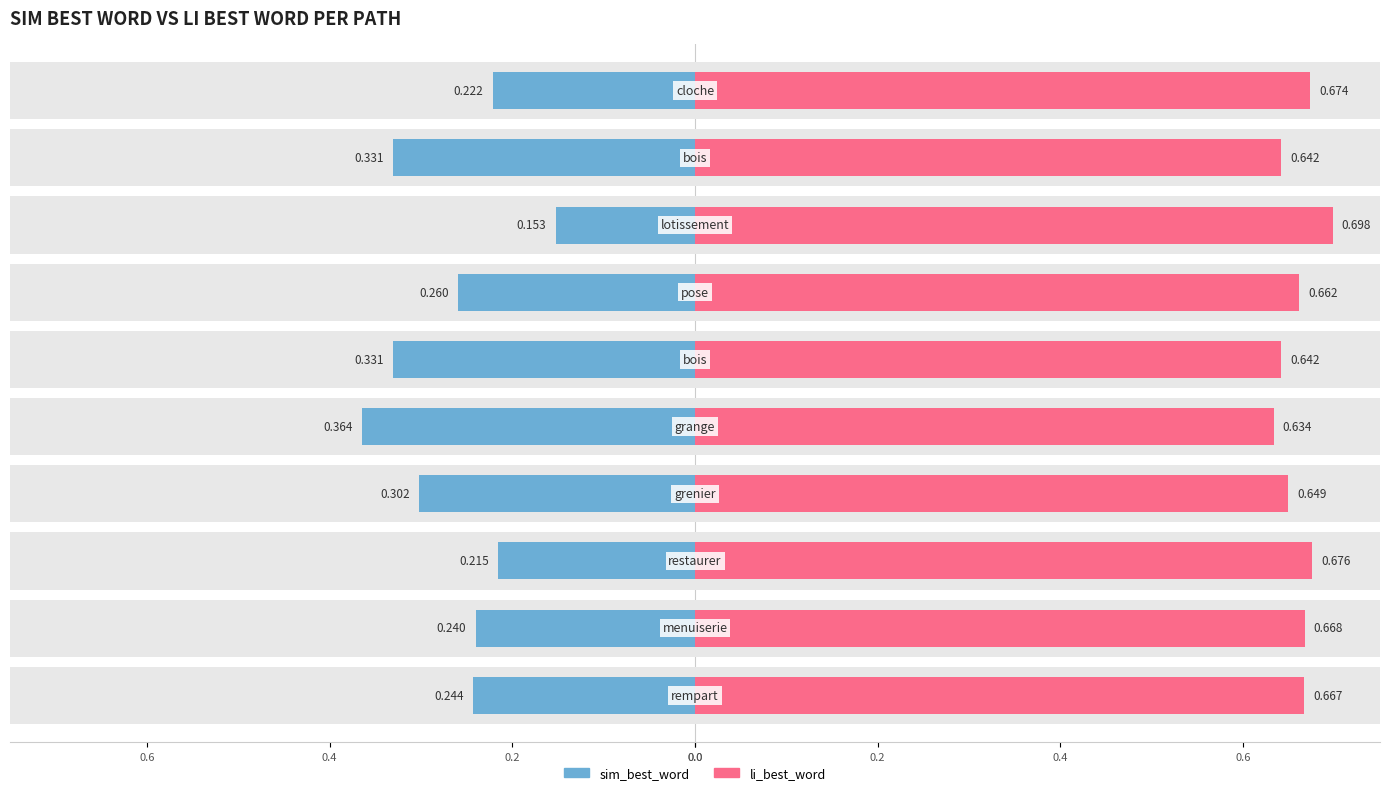

Rank the series by their average value, from lowest to highest.

sim_best_word, li_best_word